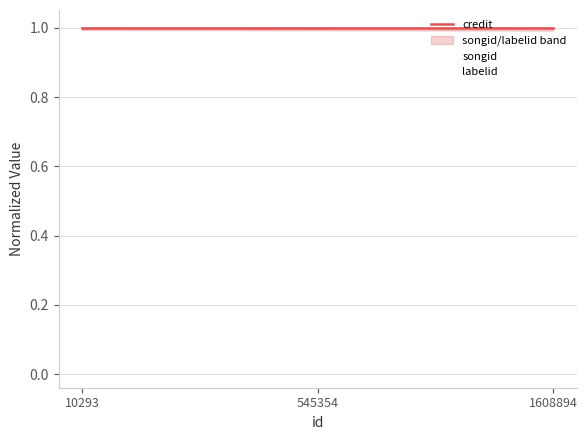

Does the chart display data point markers on the line(s)?

No